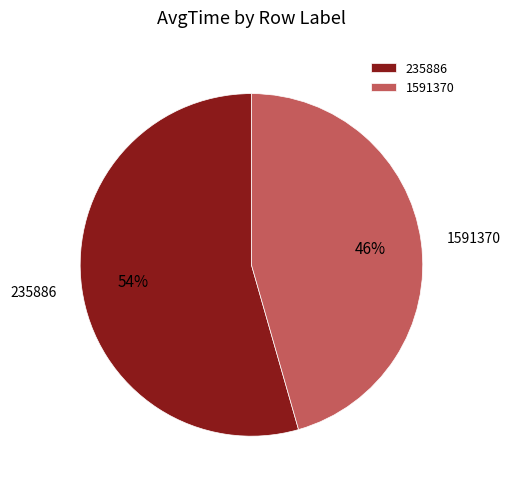

How many segments does this pie chart have?

2